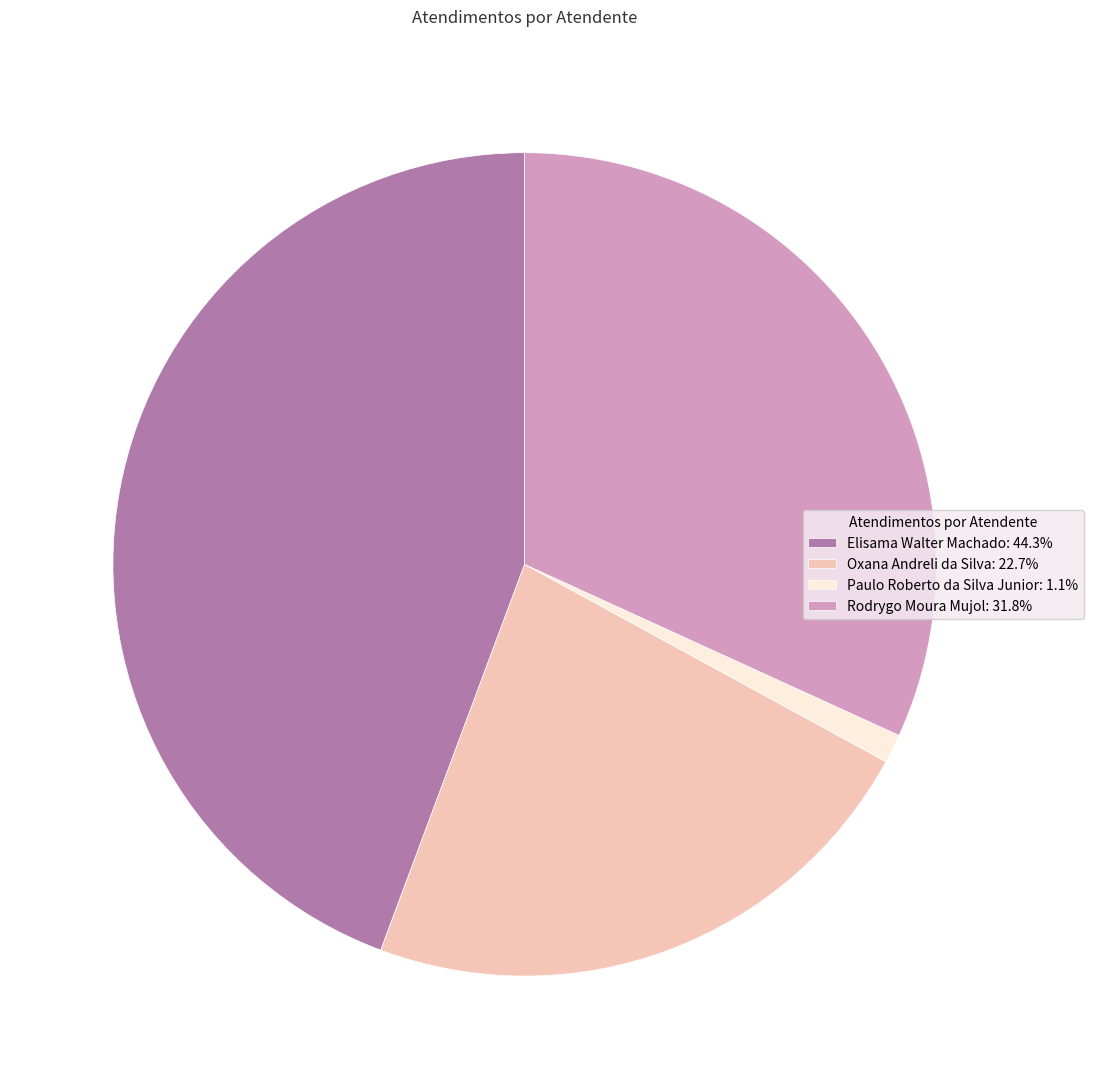

Is there any slice that represents more than half of the pie?

No